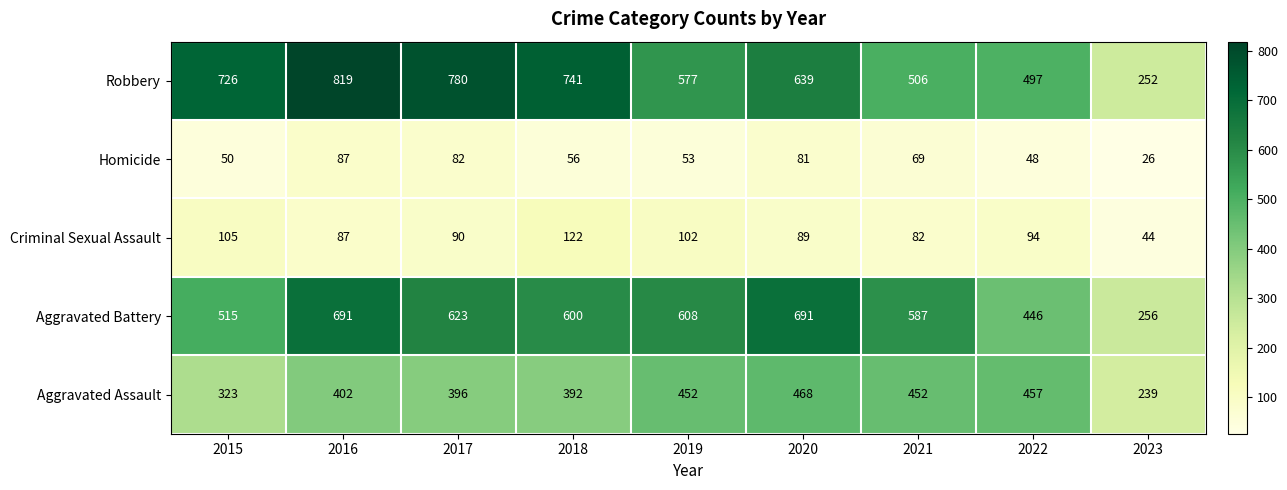

Which series has the largest range (max minus min)?

Robbery